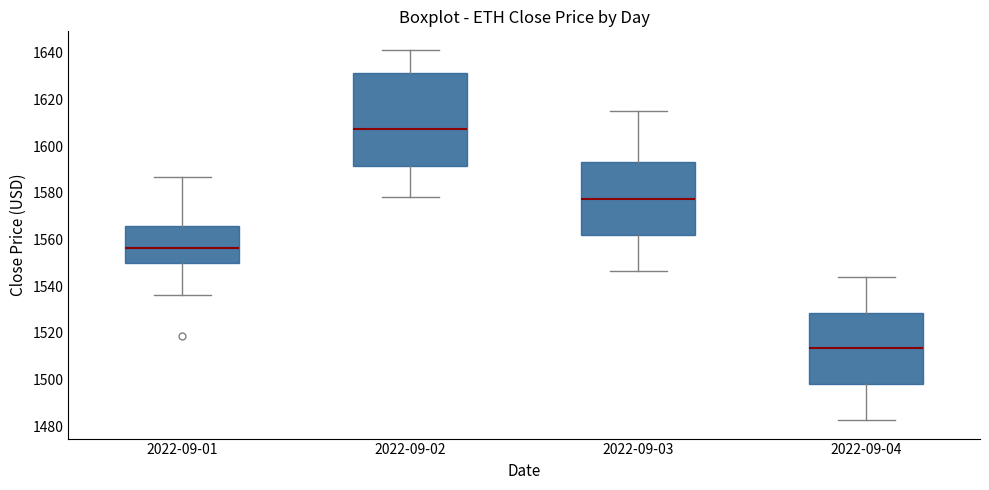

Comparing the boxes themselves (not the whiskers), which one is the tallest?

2022-09-02